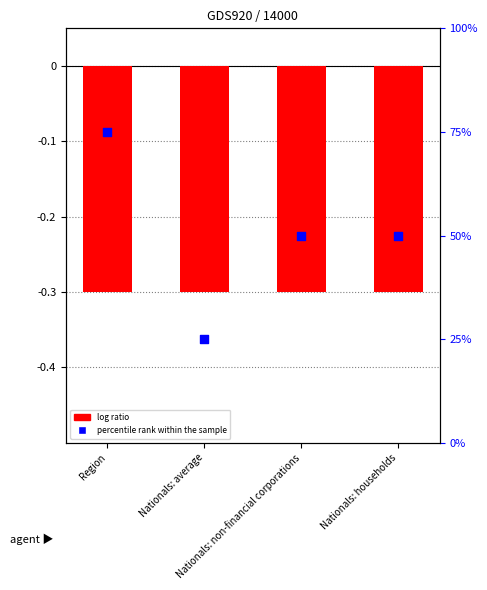

What is the total value across all series at Region?

74.7